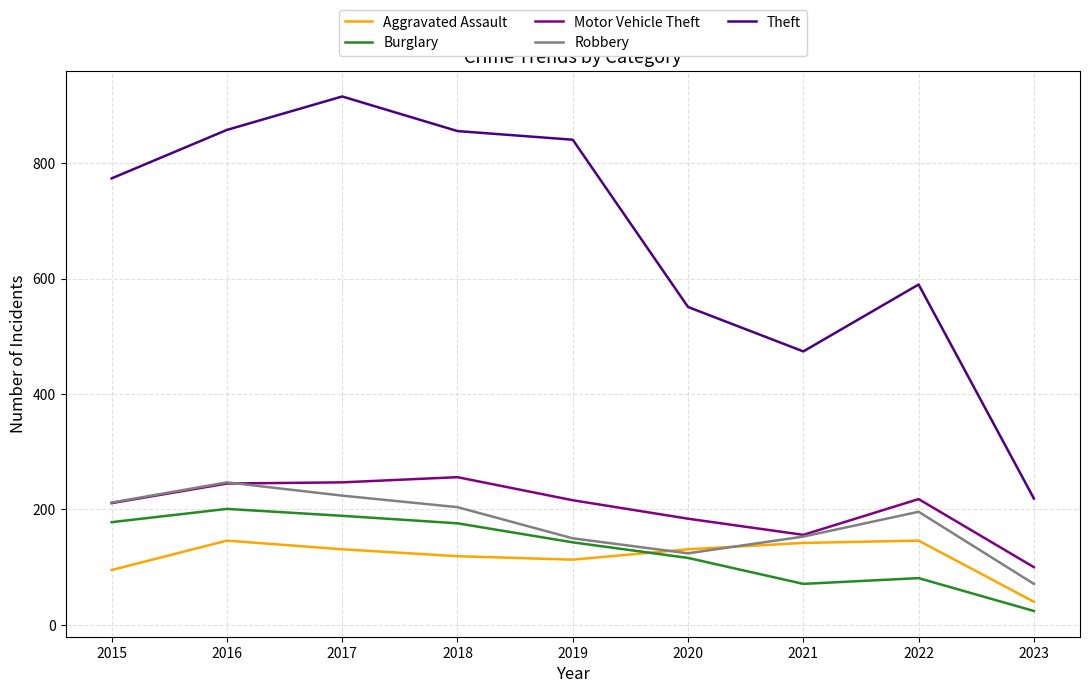

At 2023, list the series in order from smallest to largest.

Burglary, Aggravated Assault, Robbery, Motor Vehicle Theft, Theft